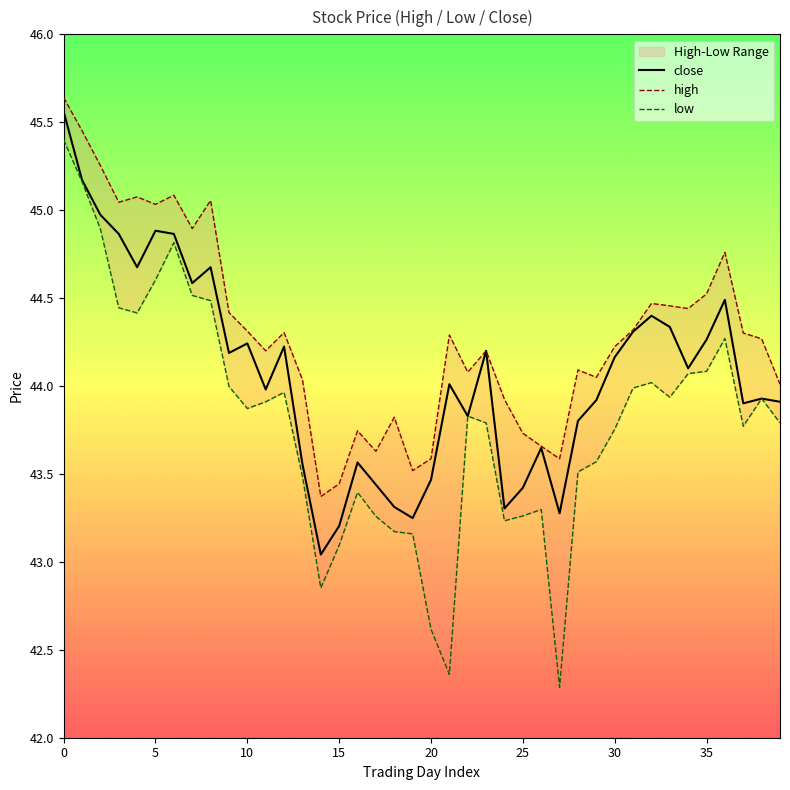

Count the number of categories in the chart.

40